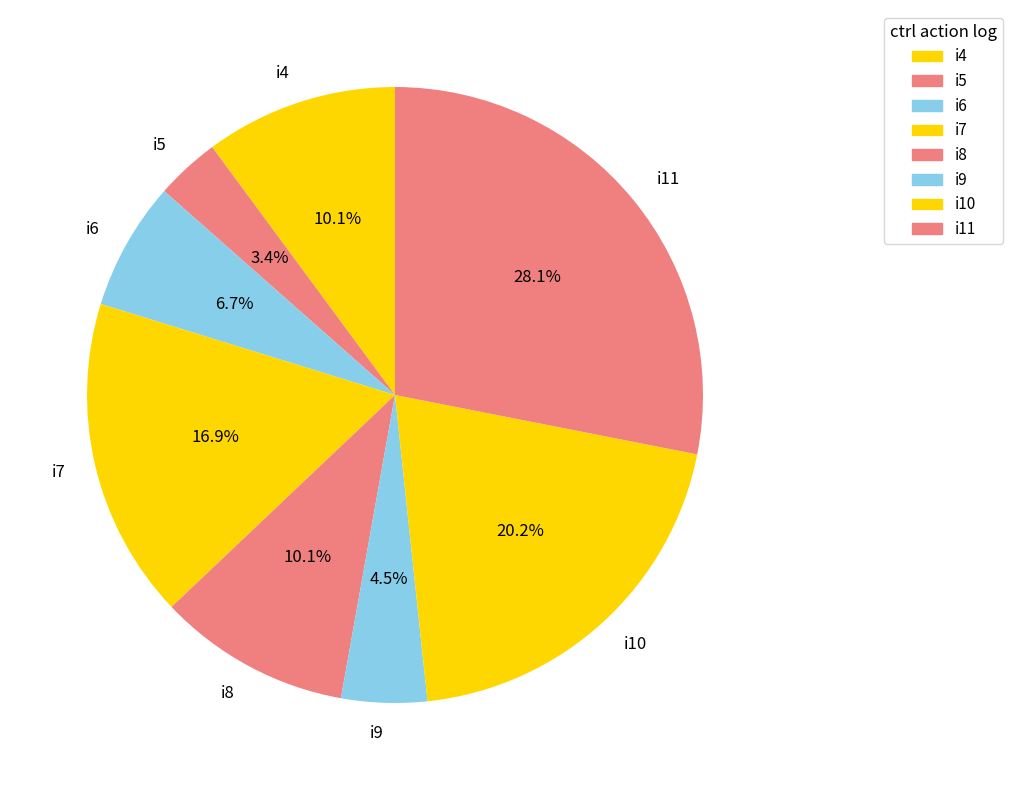

How many segments does this pie chart have?

8